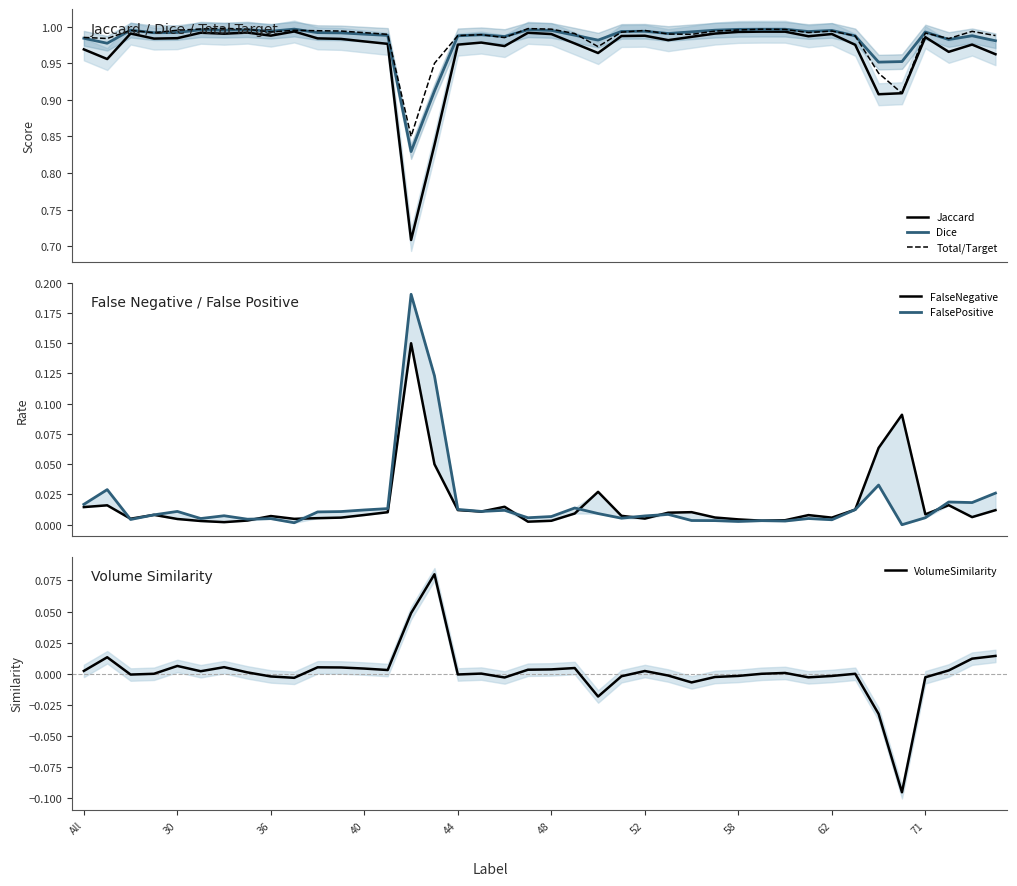

What is the sum of all FalsePositive values?

0.7